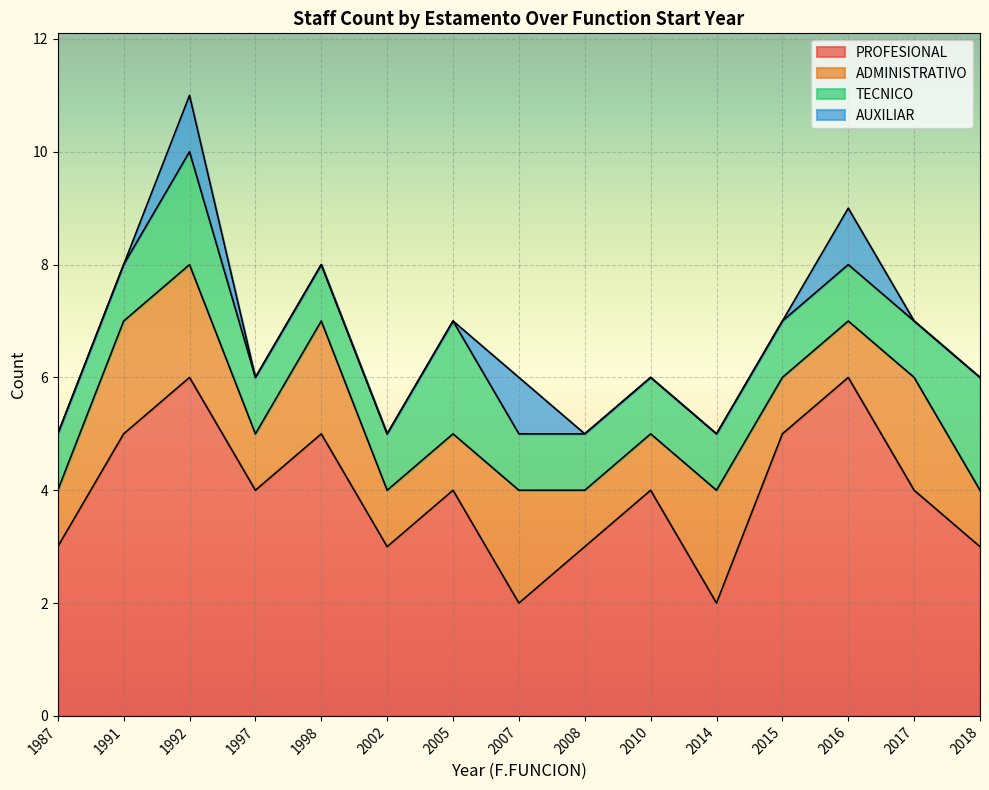

Reading left to right, extract all data points from this chart.

PROFESIONAL: 1987=3	1991=5	1992=6	1997=4	1998=5	2002=3	2005=4	2007=2	2008=3	2010=4	2014=2	2015=5	2016=6	2017=4	2018=3
ADMINISTRATIVO: 1987=1	1991=2	1992=2	1997=1	1998=2	2002=1	2005=1	2007=2	2008=1	2010=1	2014=2	2015=1	2016=1	2017=2	2018=1
TECNICO: 1987=1	1991=1	1992=2	1997=1	1998=1	2002=1	2005=2	2007=1	2008=1	2010=1	2014=1	2015=1	2016=1	2017=1	2018=2
AUXILIAR: 1987=0	1991=0	1992=1	1997=0	1998=0	2002=0	2005=0	2007=1	2008=0	2010=0	2014=0	2015=0	2016=1	2017=0	2018=0